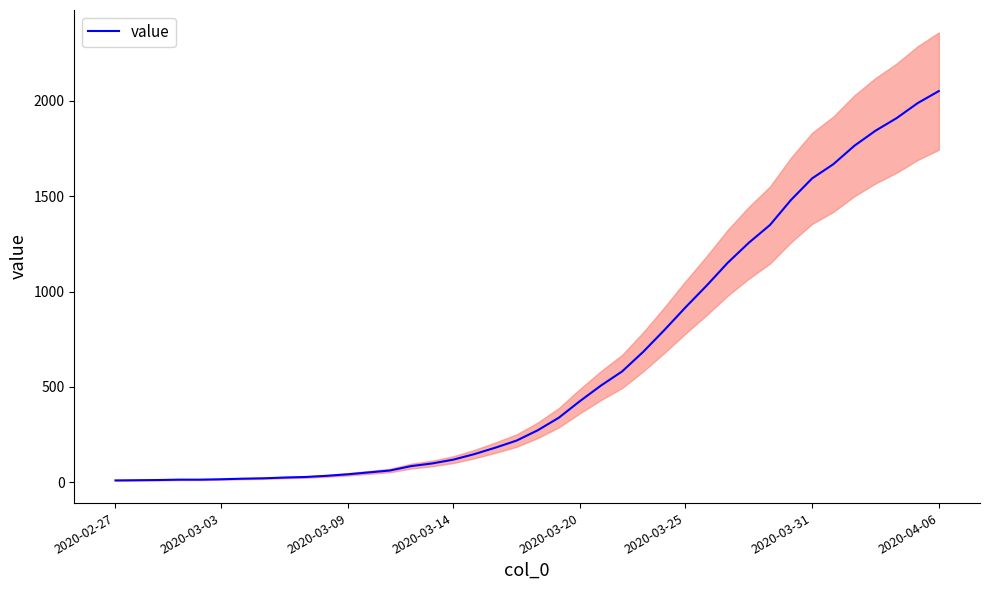

What is the minimum value shown in the chart?

9